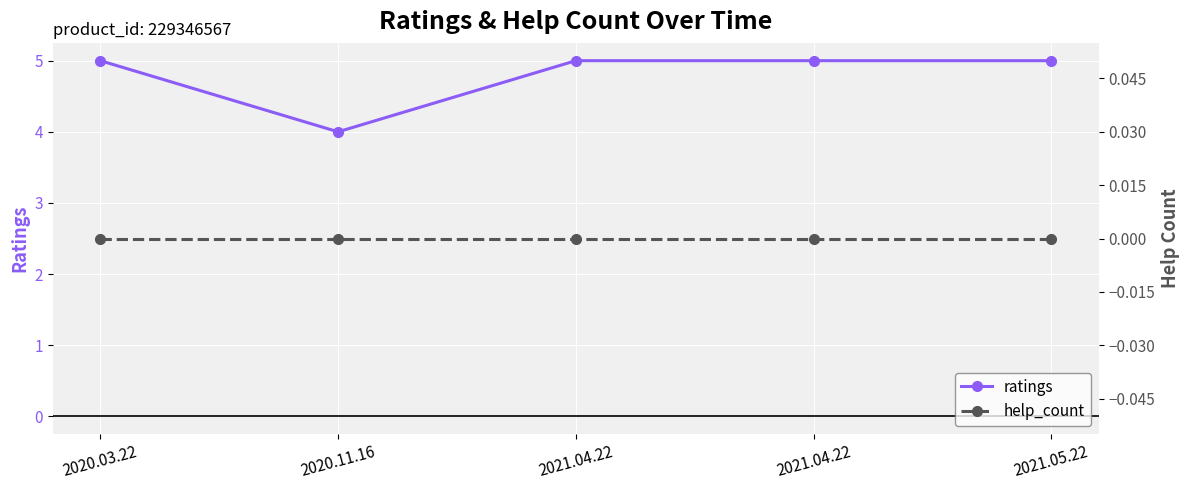

What is the value of the ratings point at the 2nd from the left?

4